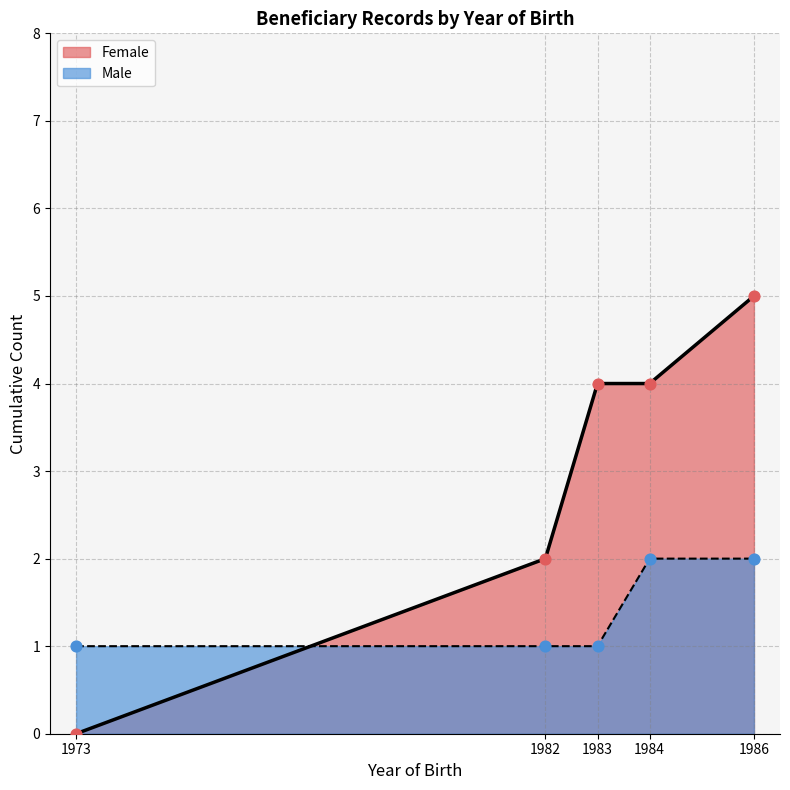

What is the total value across all series at 1982?

3